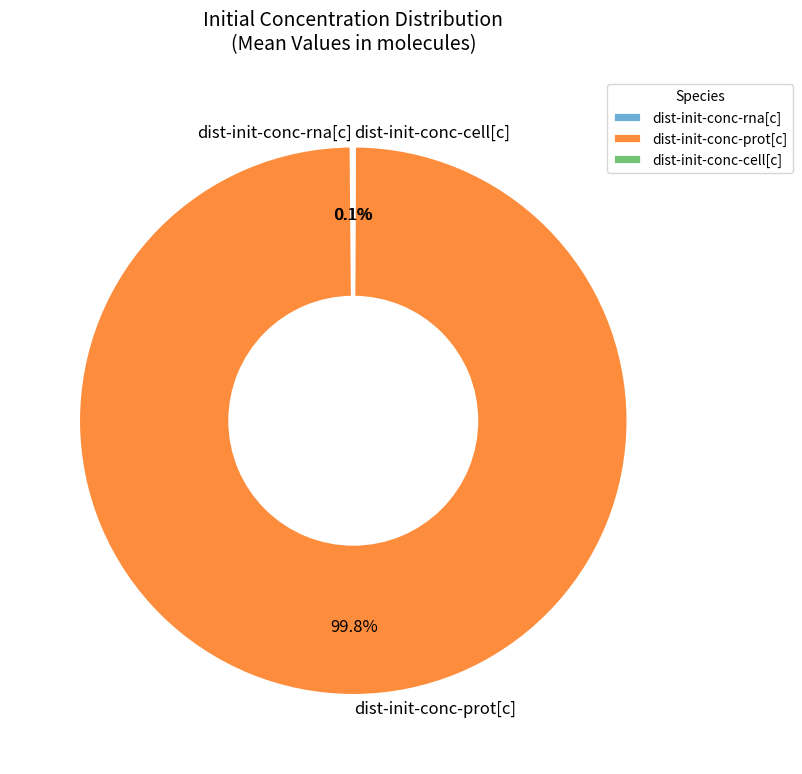

What is the largest slice in the pie chart?

dist-init-conc-prot[c]